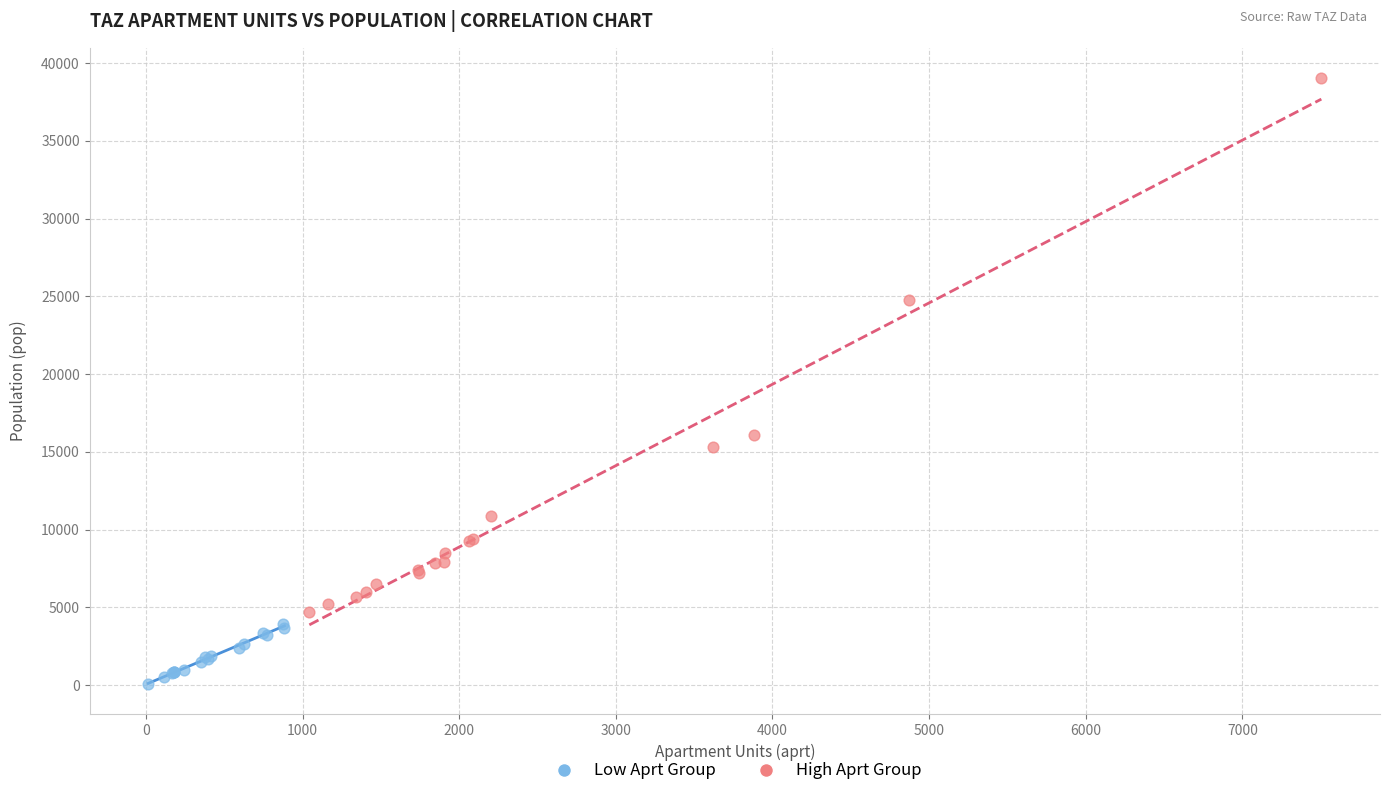

Which series has the largest Y range (max minus min)?

High Aprt Group